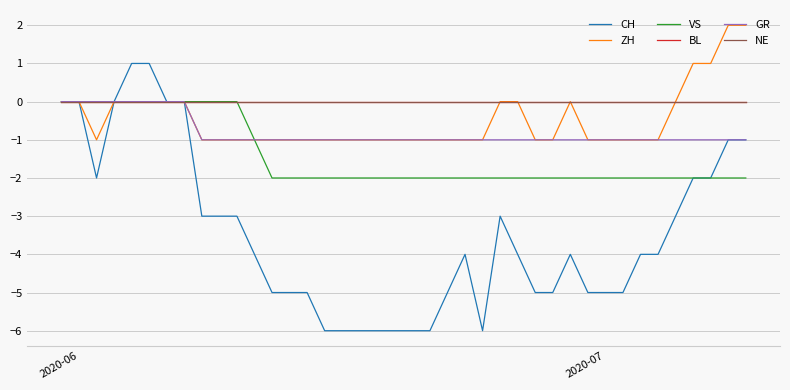

Reading right to left, list all the values displayed in this chart.

CH: -1	-1	-2	-2	-3	-4	-4	-5	-5	-5	-4	-5	-5	-4	-3	-6	-4	-5	-6	-6	-6	-6	-6	-6	-6	-5	-5	-5	-4	-3	-3	-3	0	0	1	1	0	-2	0	0
ZH: 2	2	1	1	0	-1	-1	-1	-1	-1	0	-1	-1	0	0	-1	-1	-1	-1	-1	-1	-1	-1	-1	-1	-1	-1	-1	-1	-1	-1	-1	0	0	0	0	0	-1	0	0
VS: -2	-2	-2	-2	-2	-2	-2	-2	-2	-2	-2	-2	-2	-2	-2	-2	-2	-2	-2	-2	-2	-2	-2	-2	-2	-2	-2	-2	-1	0	0	0	0	0	0	0	0	0	0	0
BL: 0	0	0	0	0	0	0	0	0	0	0	0	0	0	0	0	0	0	0	0	0	0	0	0	0	0	0	0	0	0	0	0	0	0	0	0	0	0	0	0
GR: -1	-1	-1	-1	-1	-1	-1	-1	-1	-1	-1	-1	-1	-1	-1	-1	-1	-1	-1	-1	-1	-1	-1	-1	-1	-1	-1	-1	-1	-1	-1	-1	0	0	0	0	0	0	0	0
NE: 0	0	0	0	0	0	0	0	0	0	0	0	0	0	0	0	0	0	0	0	0	0	0	0	0	0	0	0	0	0	0	0	0	0	0	0	0	0	0	0